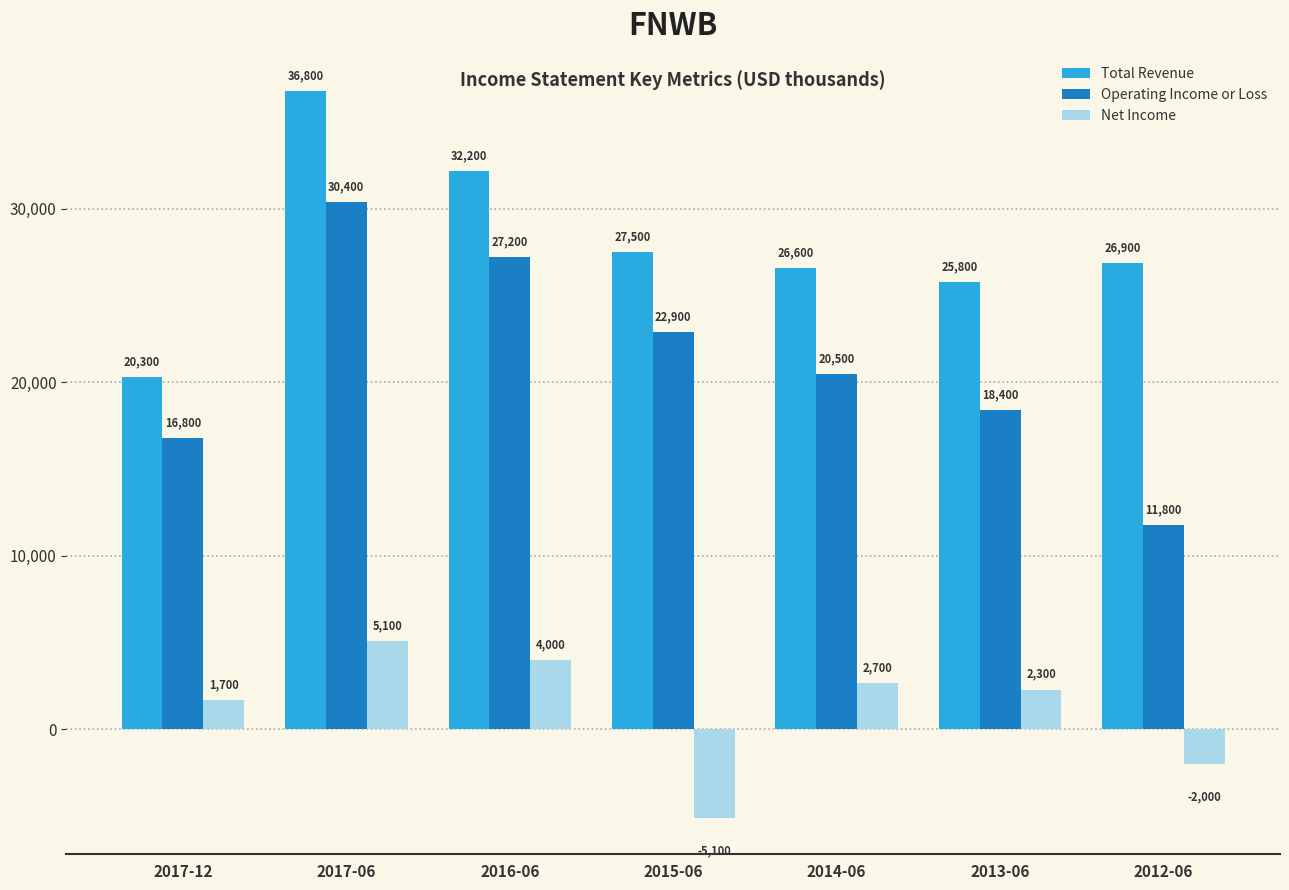

Which category has the highest value in the Total Revenue series?

2017-06